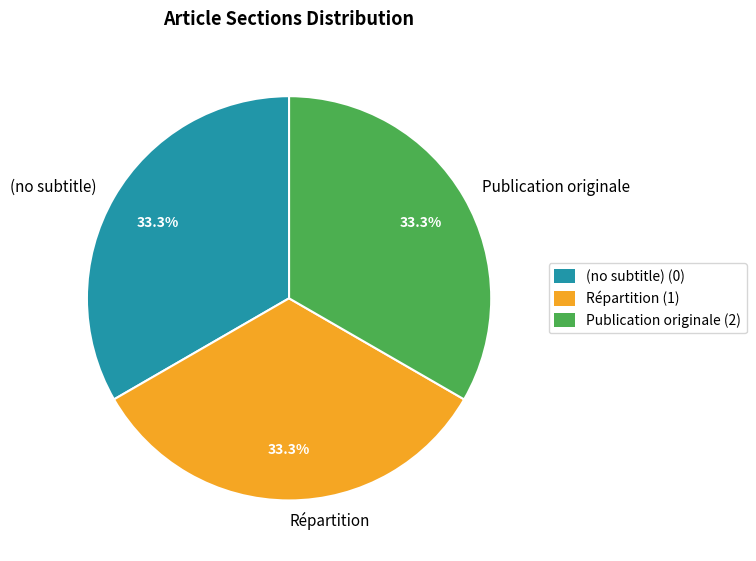

What is the ratio of the value at Répartition to the value at (no subtitle)?

1.0